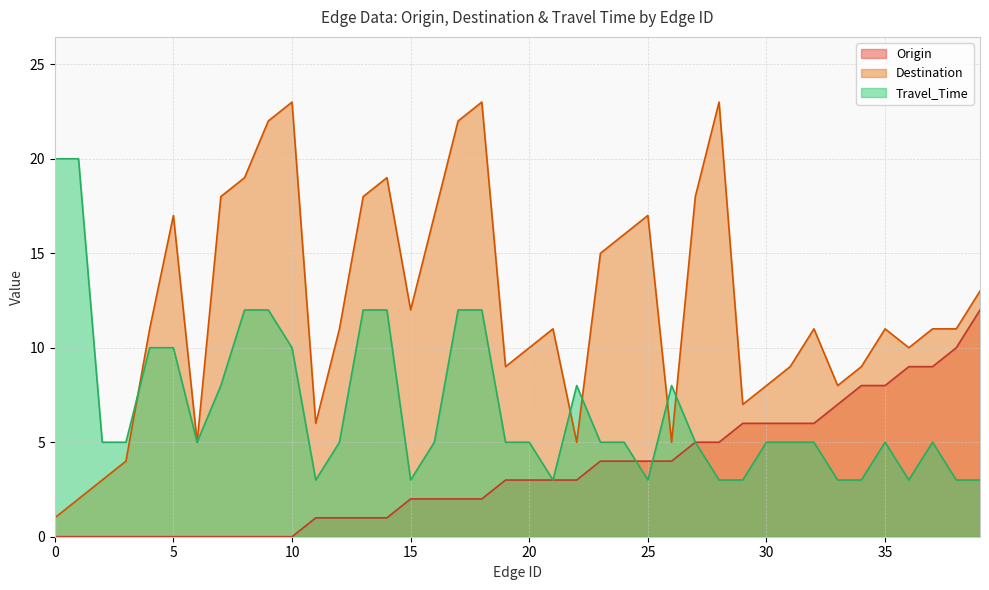

Which category has the highest value across all series?

10